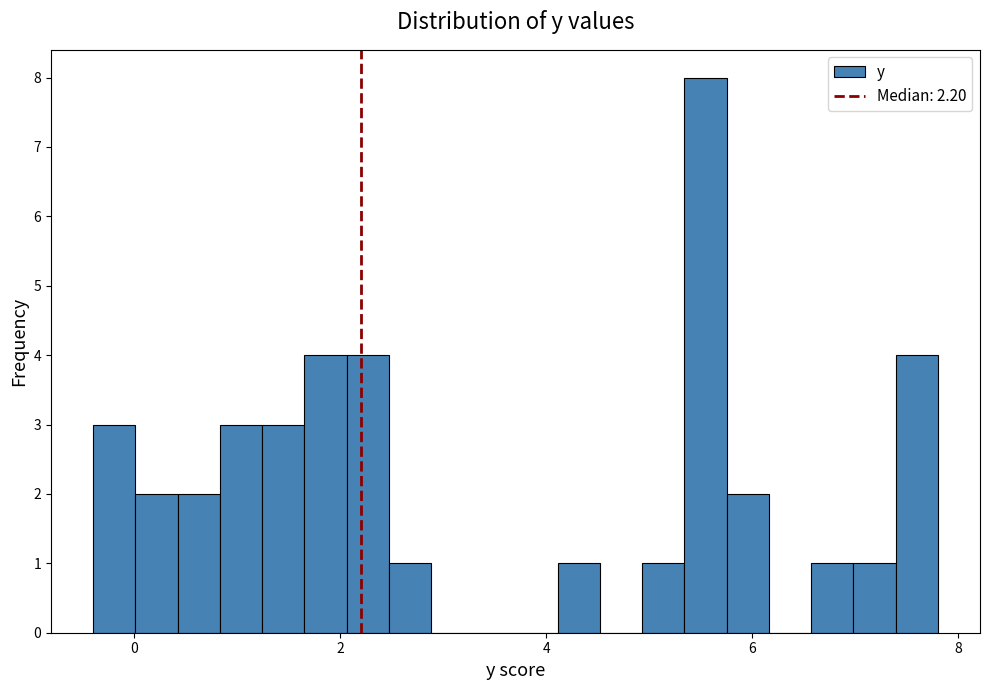

Around what value on the x-axis is the tallest bar? Give the approximate position of its centre, as read against the axis.

5.6